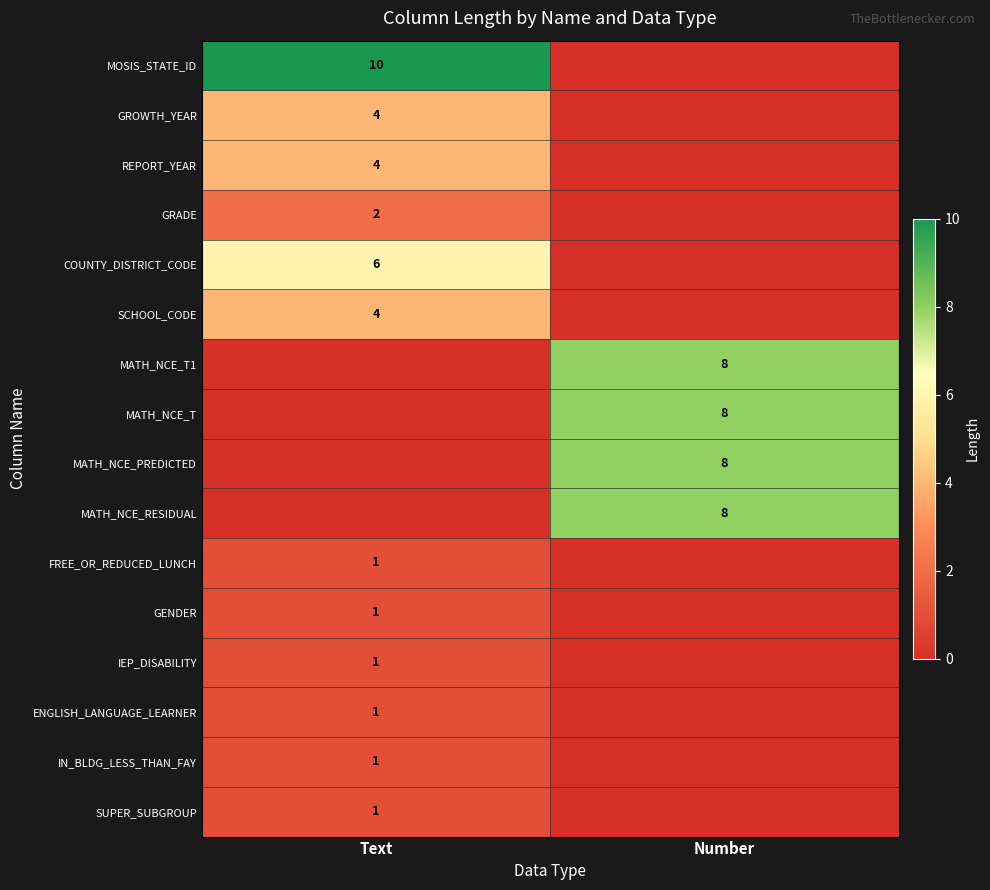

The FREE_OR_REDUCED_LUNCH series shows 1 at Text. True or false?

True